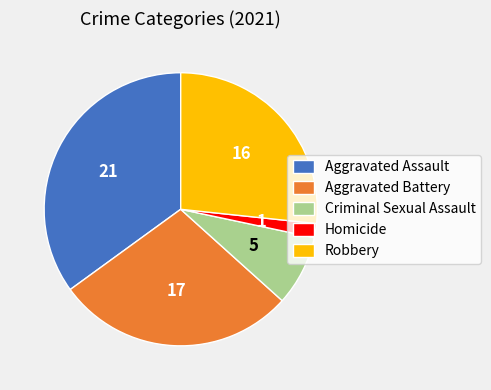

Approximately how many times larger is the value at Robbery compared to Aggravated Assault?

0.8